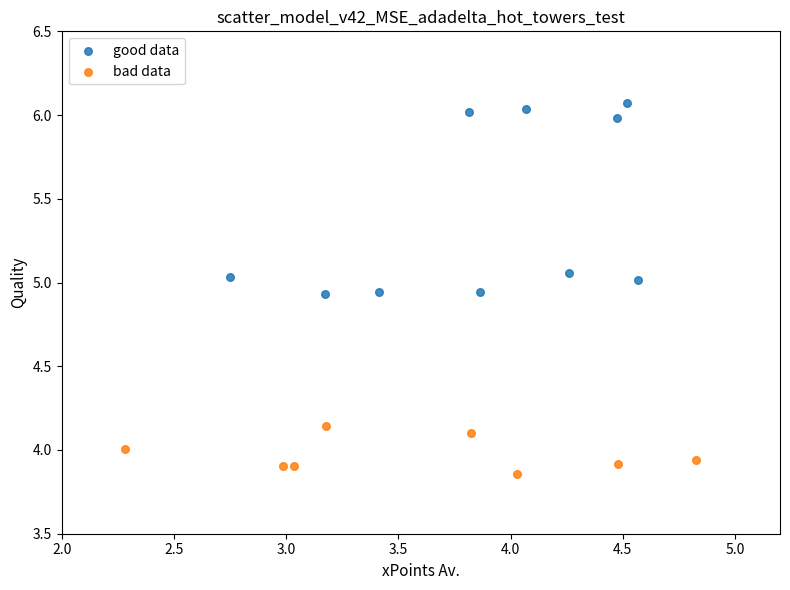

Which series reaches the maximum Y coordinate?

good data